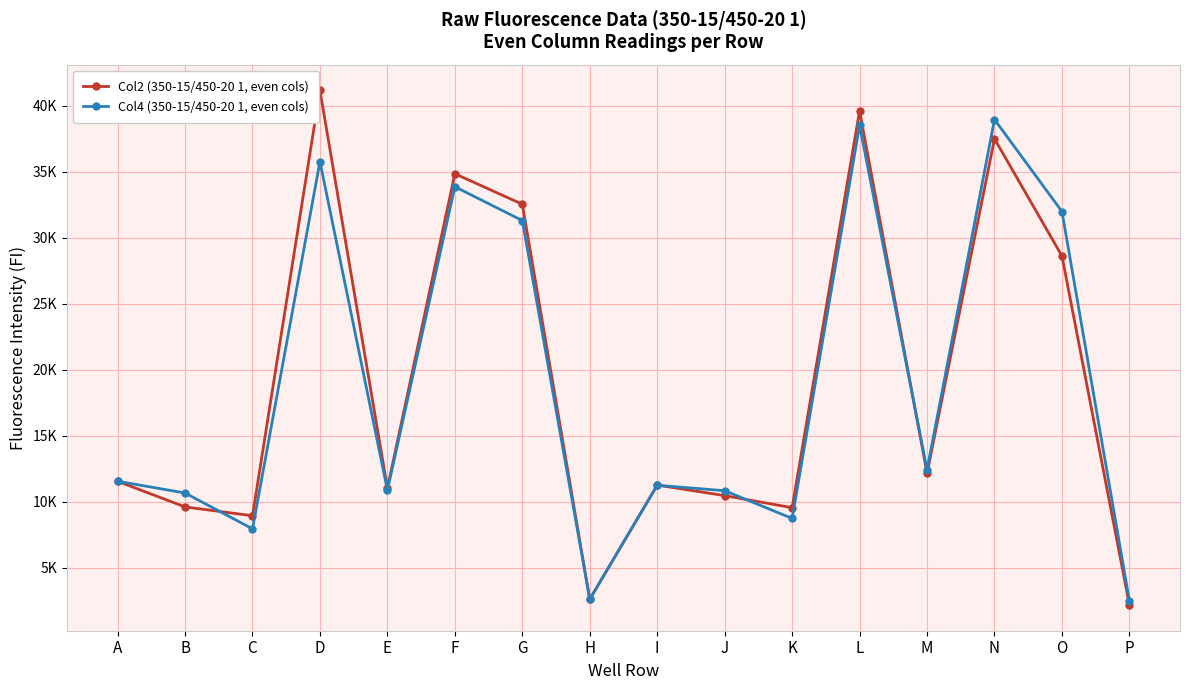

Which series ends up on top after the final intersection of Col2 (350-15/450-20 1, even cols) and Col4 (350-15/450-20 1, even cols)?

Col4 (350-15/450-20 1, even cols)